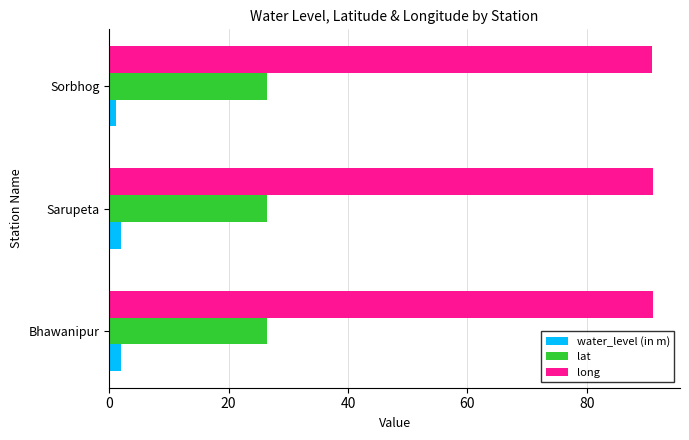

True or false: long has a value of 91.1 at Sarupeta.

True